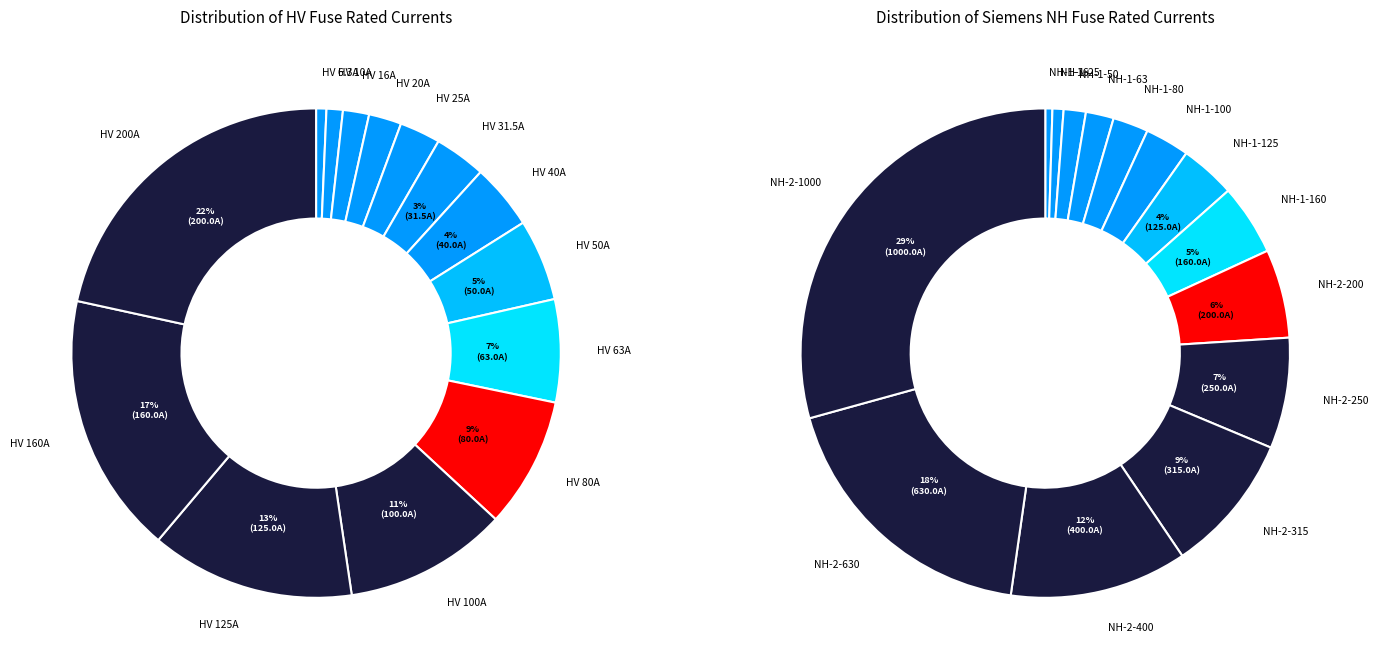

The HV 50A slice represents 5% of the pie. True or false?

True